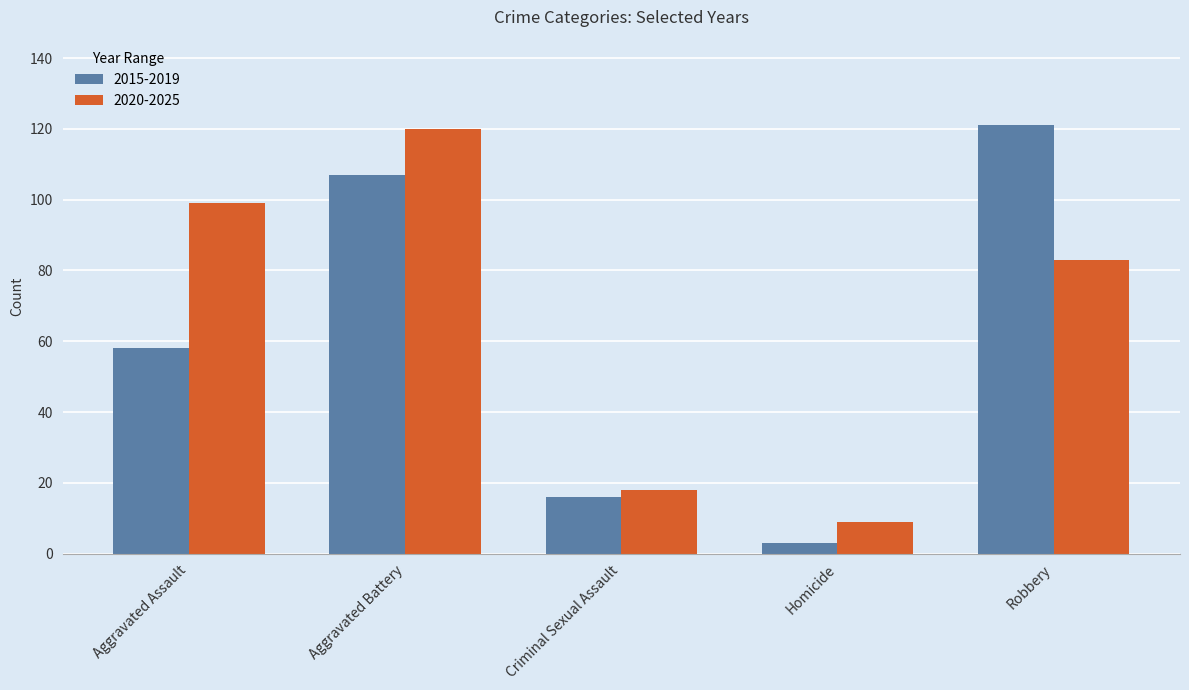

What is the difference between the 2020-2025 values at Aggravated Assault and Criminal Sexual Assault?

81